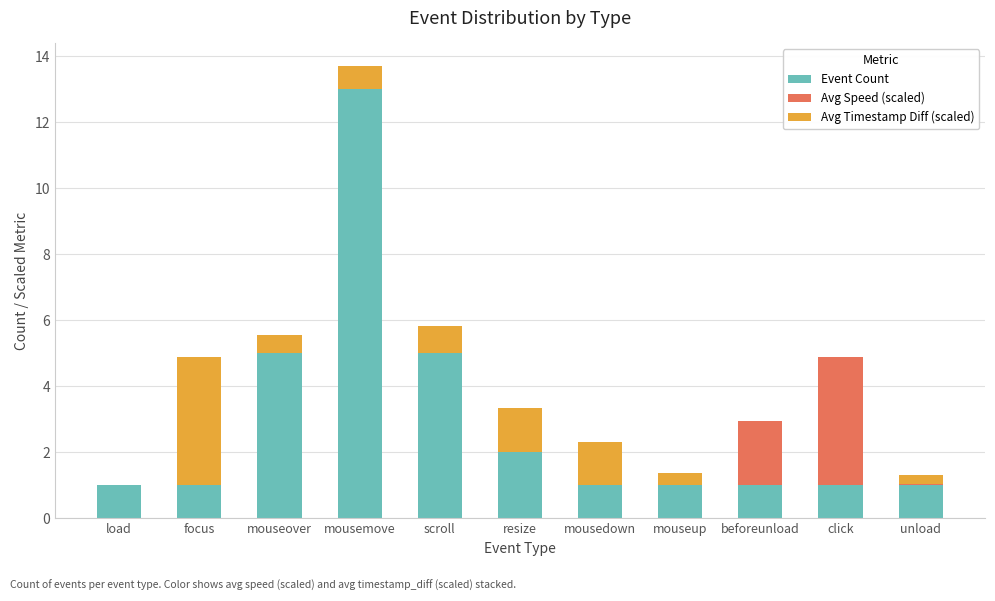

What is the highest value of the Event Count series?

13.0